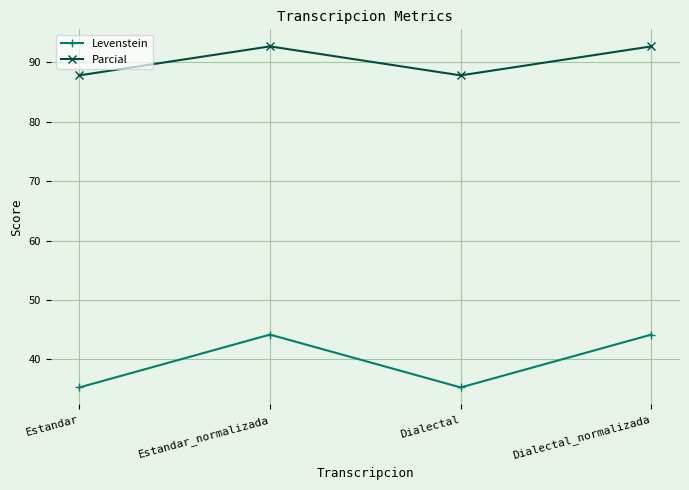

Reading right to left, transcribe all the data shown in this chart.

Levenstein: 44.2	35.3	44.2	35.3
Parcial: 92.7	87.8	92.7	87.8